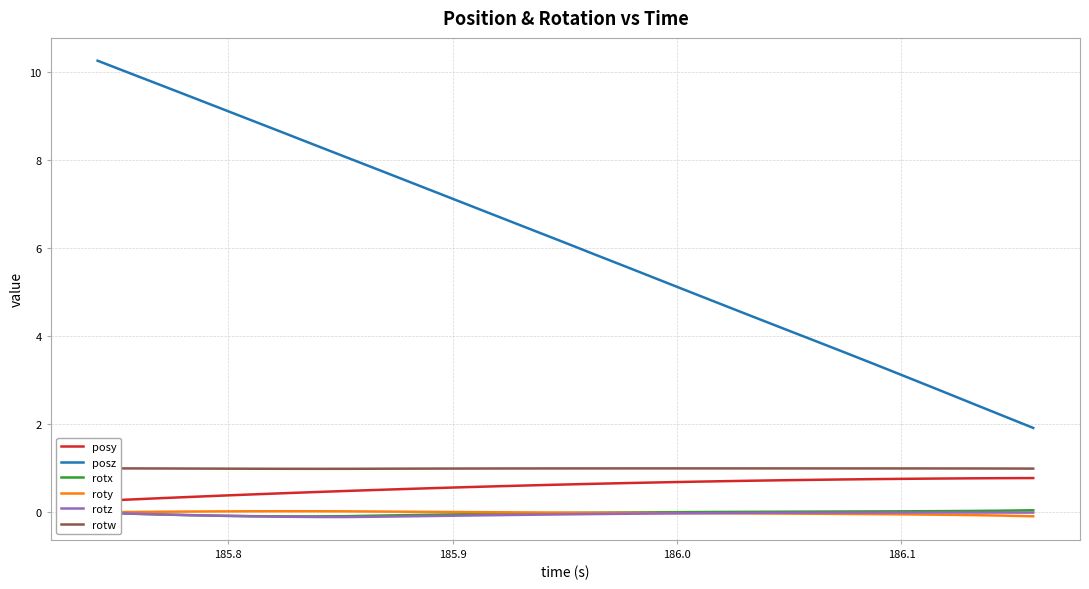

True or false: roty and posy cross at least once.

False